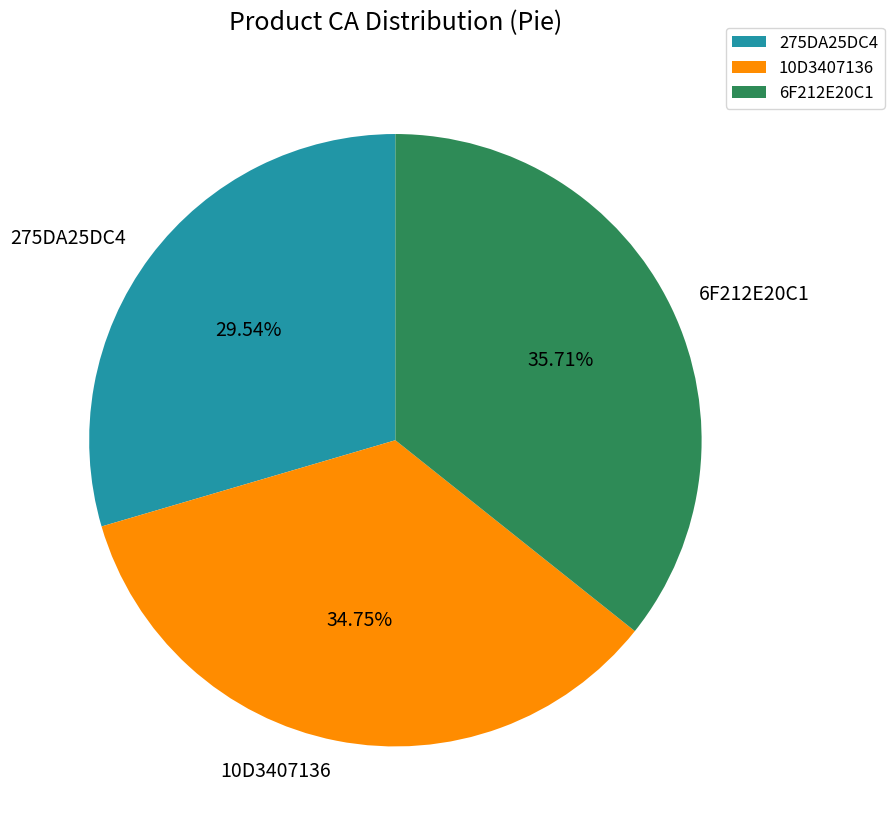

To the nearest percent, what is the difference between the largest and smallest slice percentages?

6%